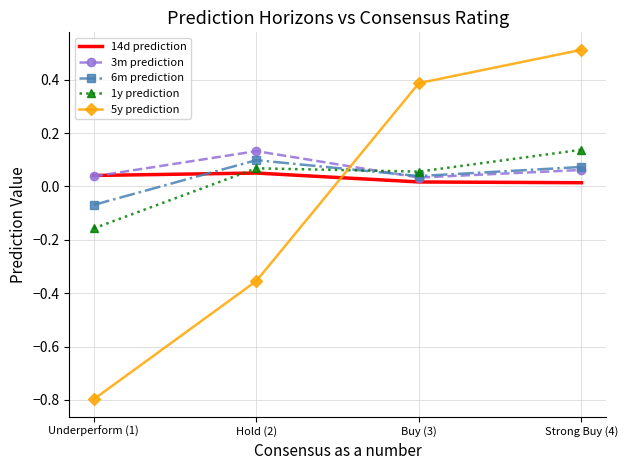

Which label corresponds to the largest value in the chart?

Strong Buy (4)